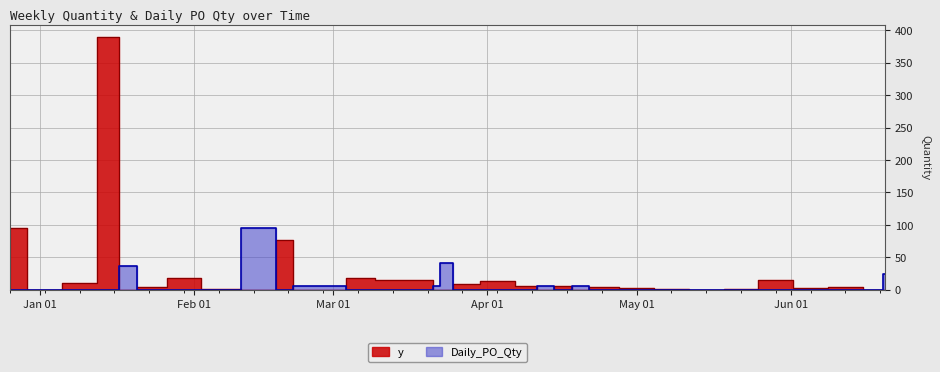

Which series has the largest range (max minus min)?

y